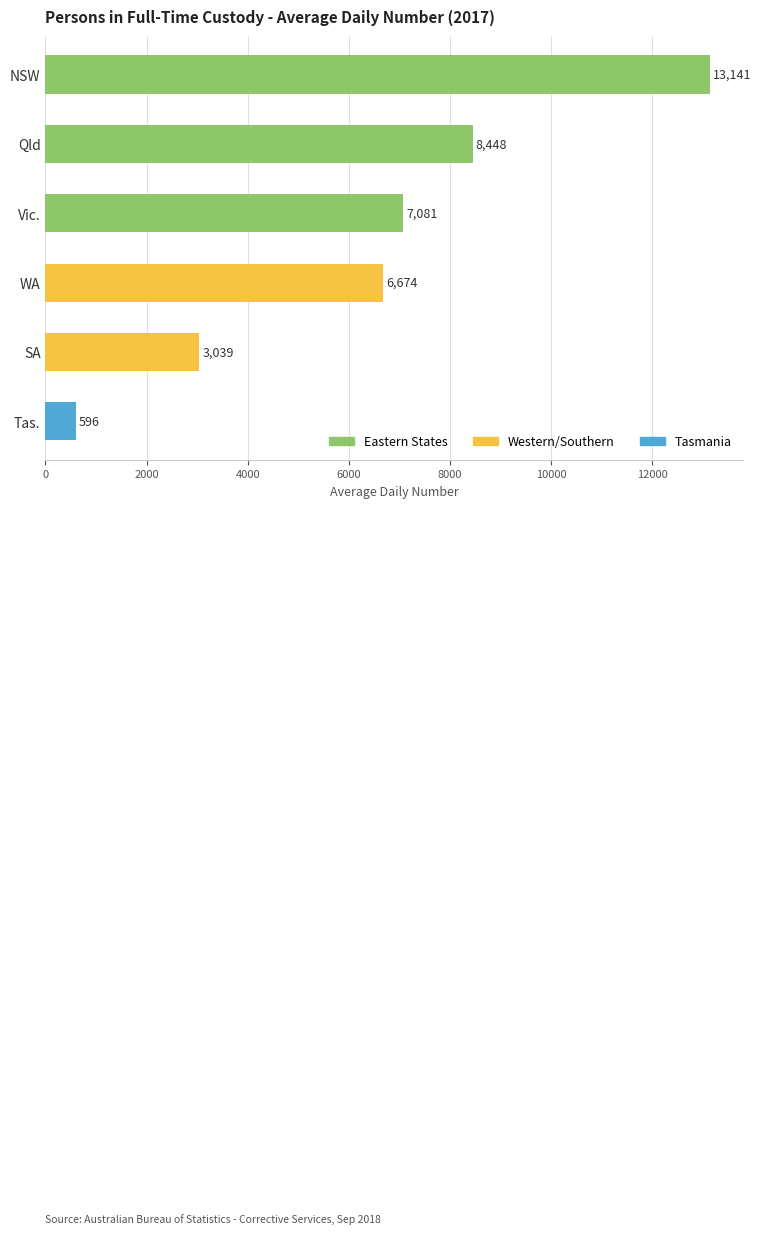

Rank the categories by value from lowest to highest.

Tas., SA, WA, Vic., Qld, NSW